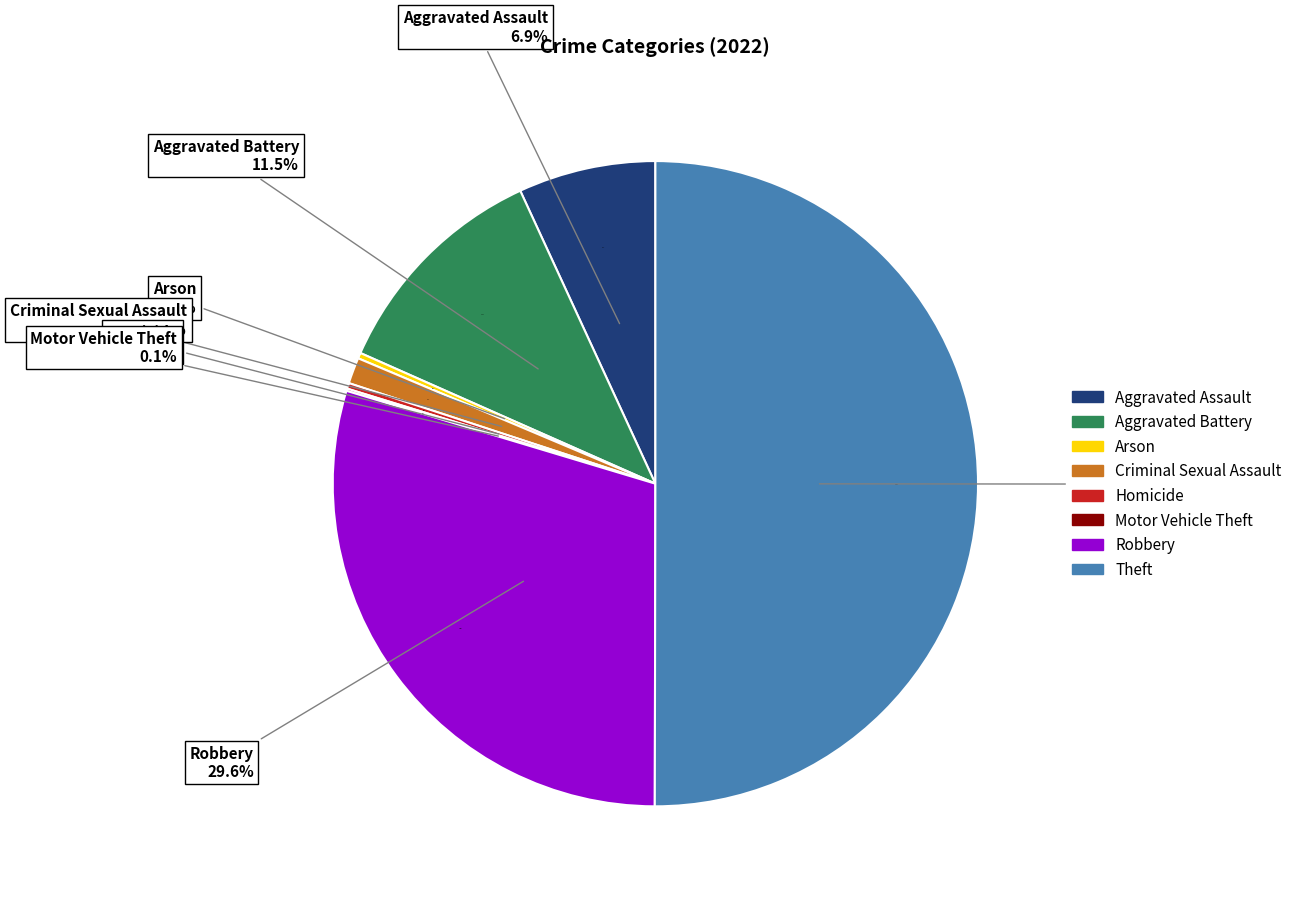

What is the largest slice in the pie chart?

Theft